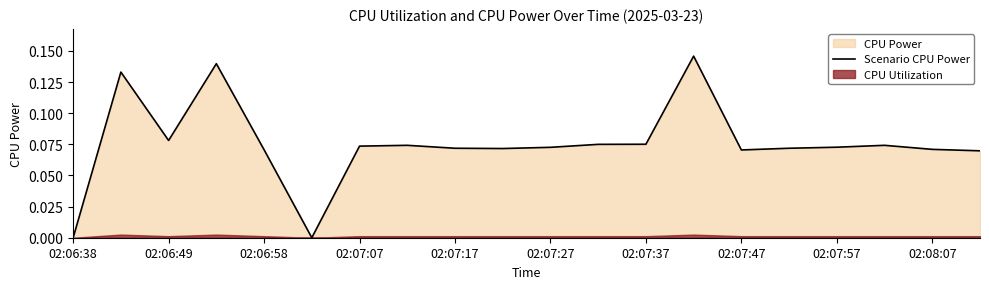

True or false: the data shows 0.1 at 02:07:07.

False